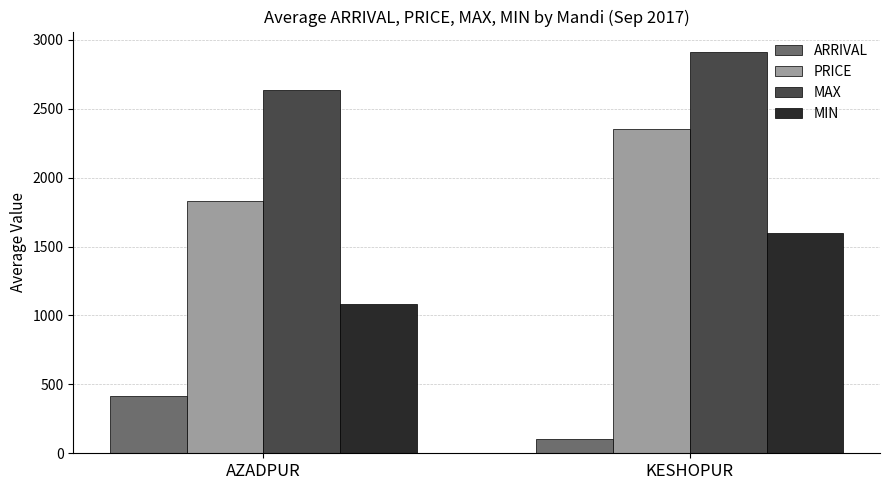

What is the label of the 2nd bar from the right?

AZADPUR